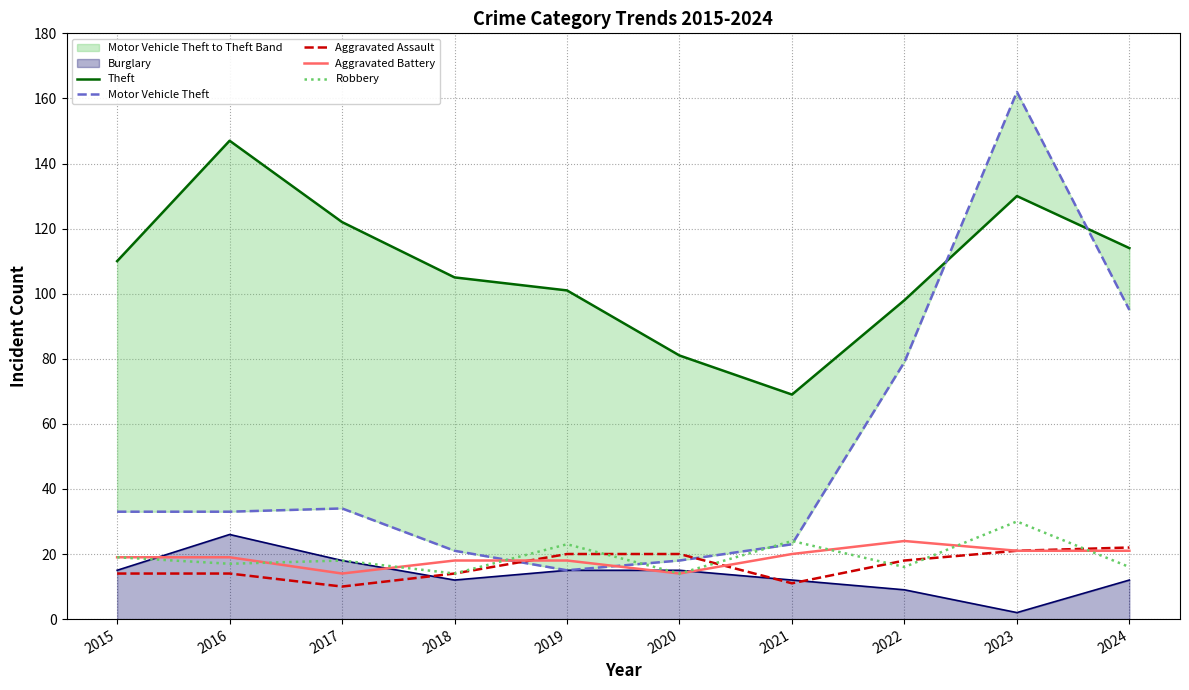

At which category is the sum across all series the highest?

2023